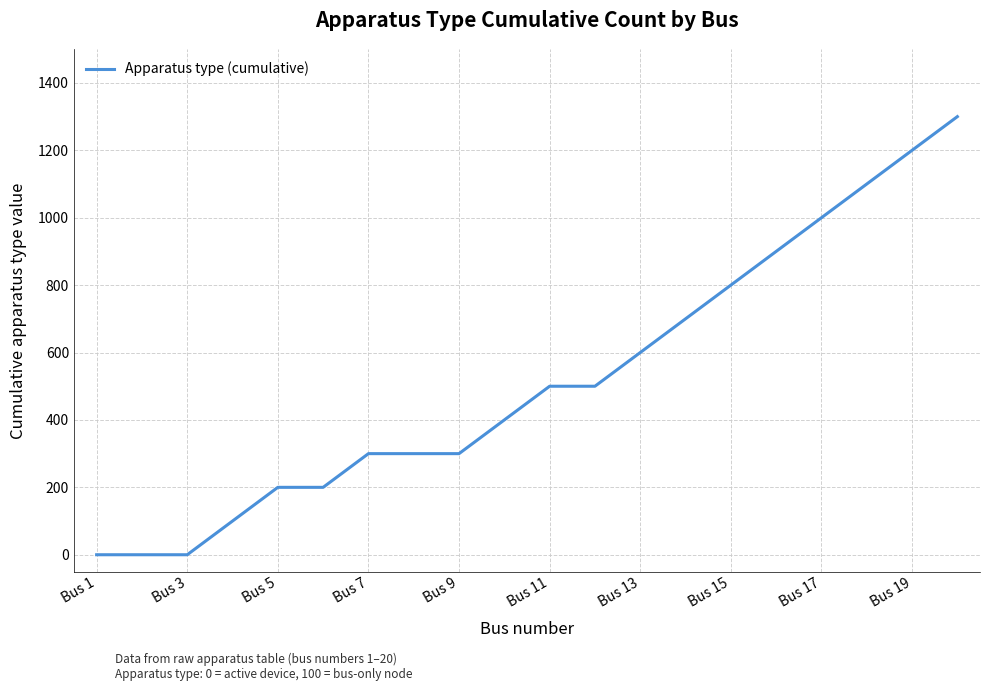

What is the difference between the maximum and minimum values?

1300